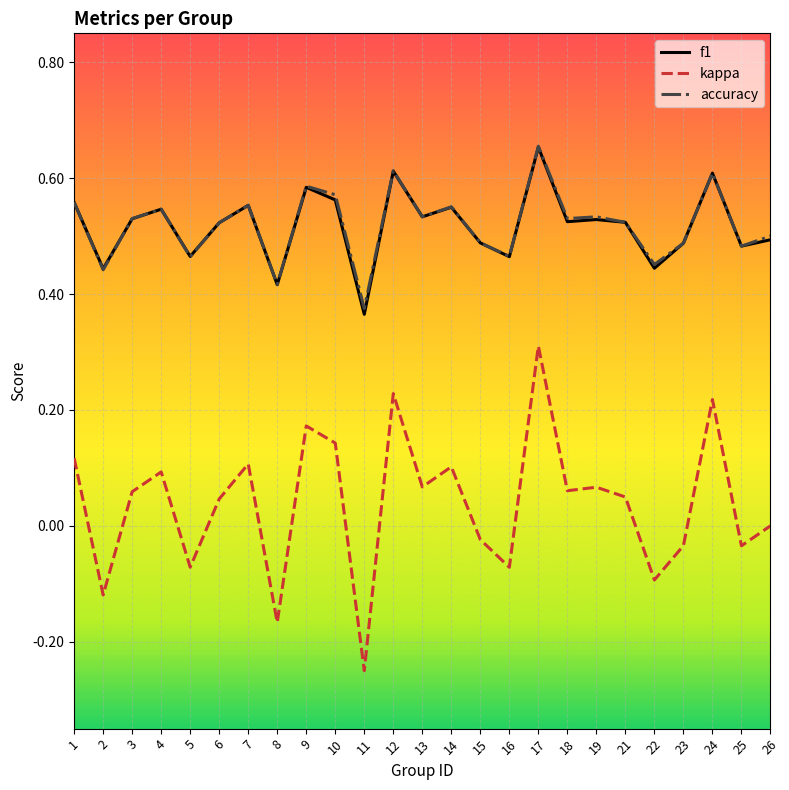

True or false: kappa and accuracy cross at least once.

False